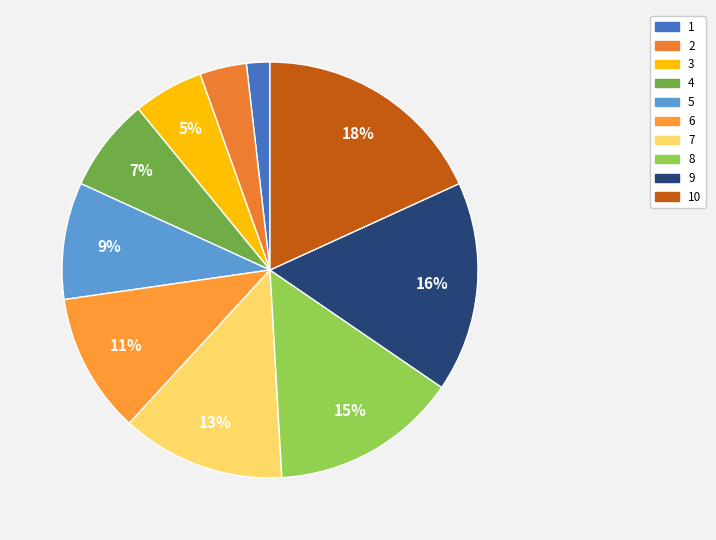

What is the ratio of the value at 1 to the value at 6?

0.2